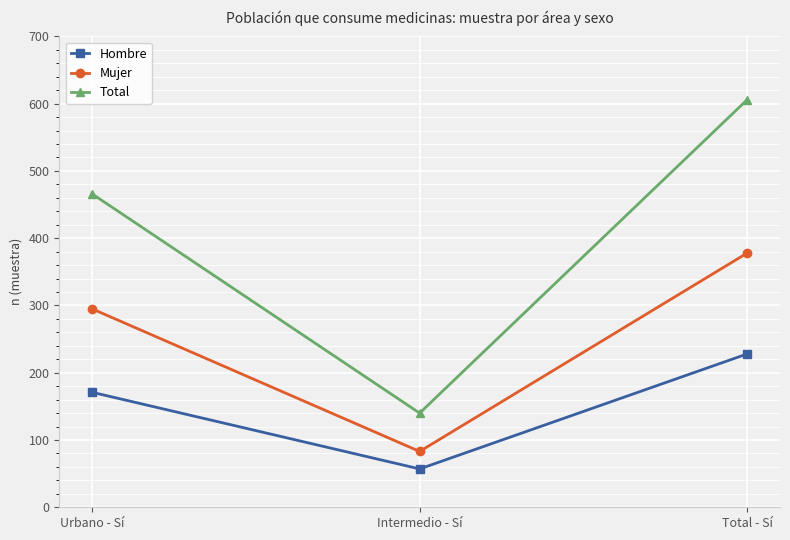

How many data points in Total are less than 466?

1